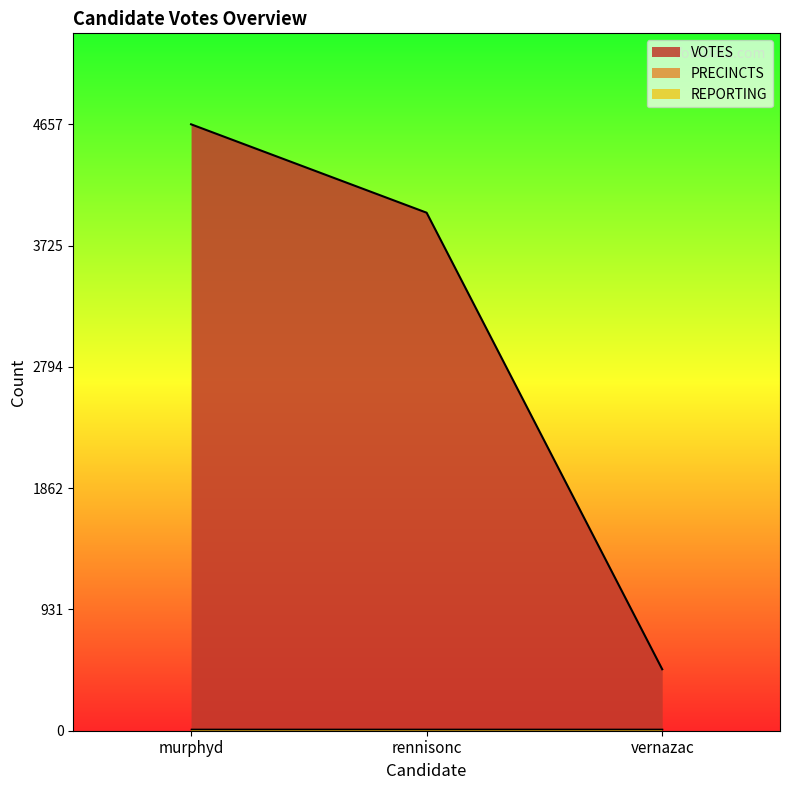

What are all the series names shown in the legend?

VOTES, REPORTING, PRECINCTS